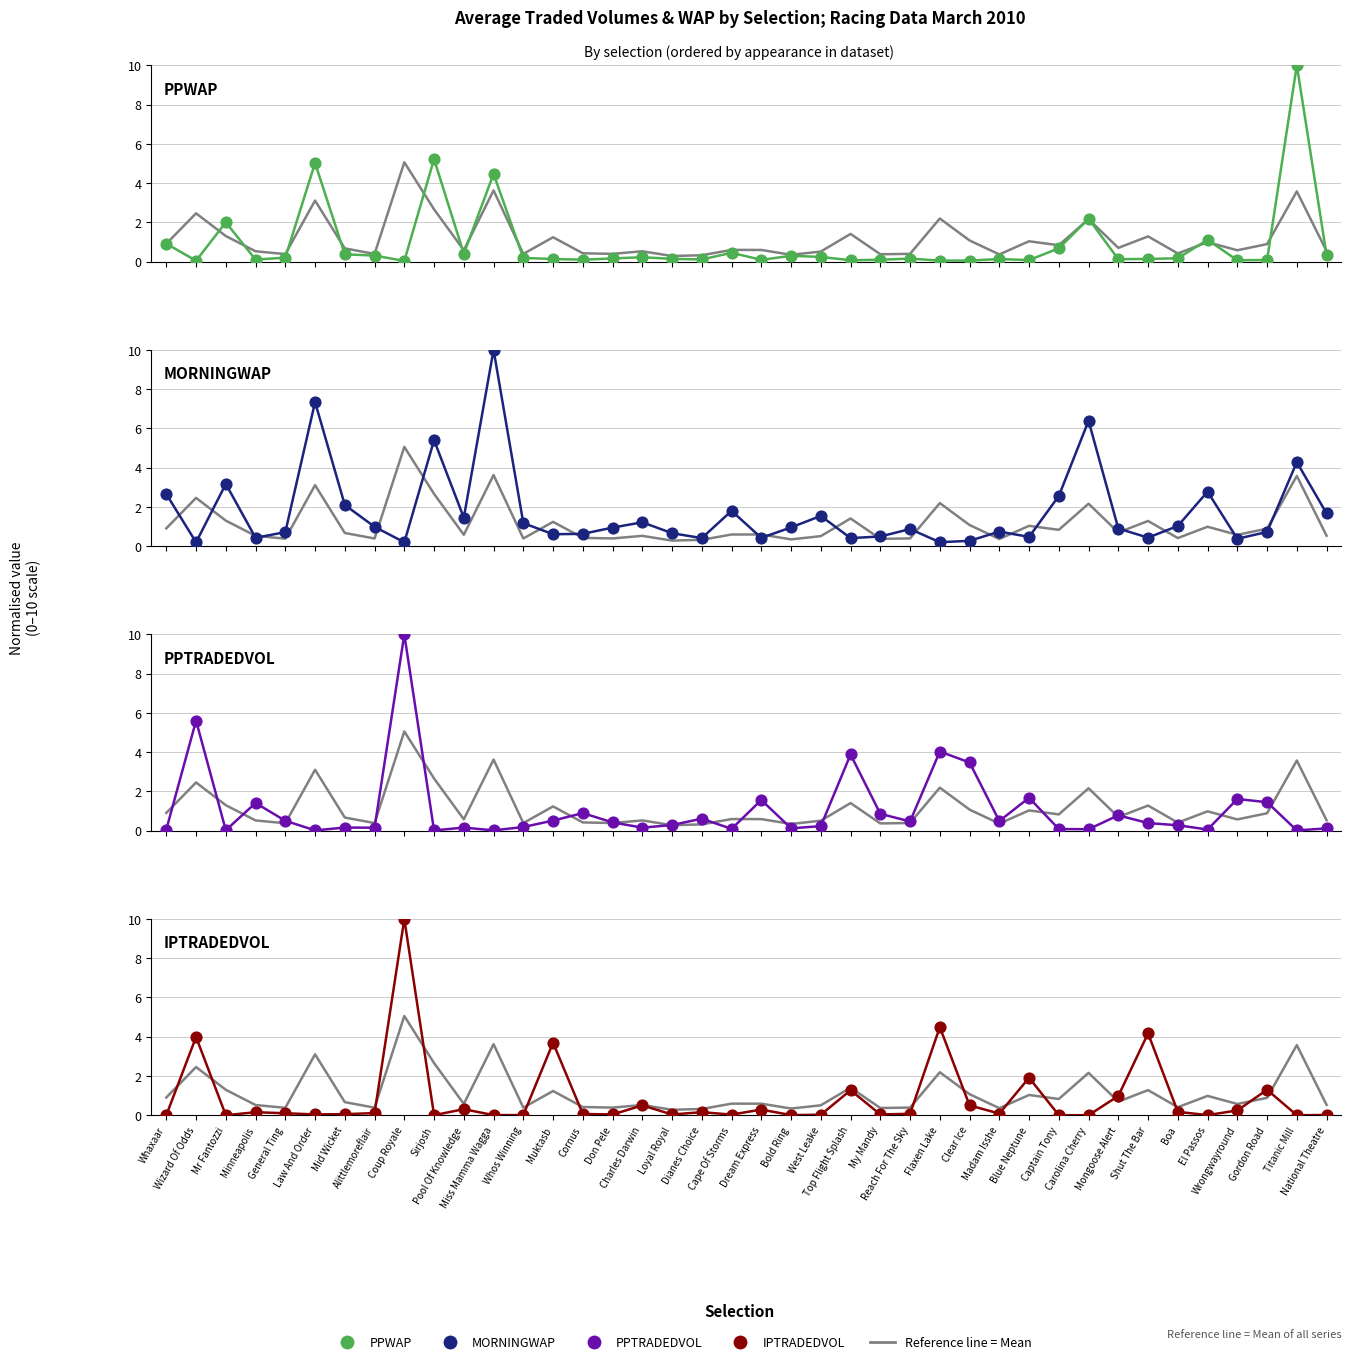

Which series contains the lowest Y value?

IPTRADEDVOL